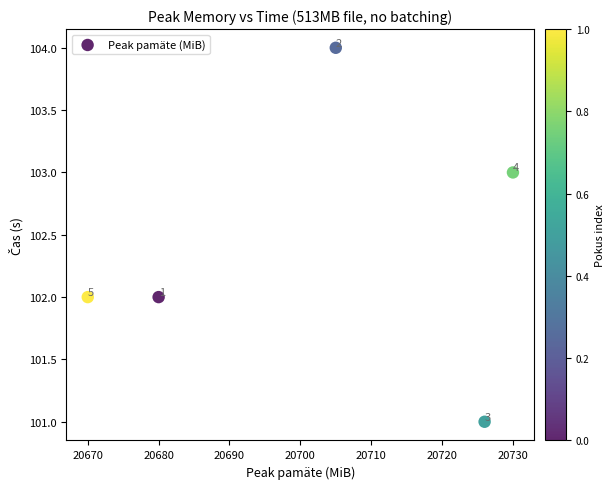

What Y value in the scatter plot is closest to 102?

102